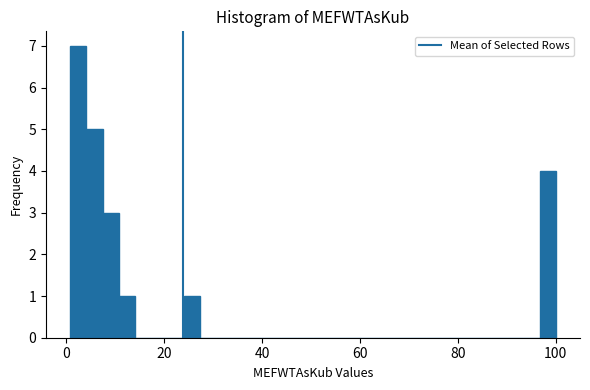

Around what value on the x-axis is the tallest bar? Give the approximate position of its centre, as read against the axis.

2